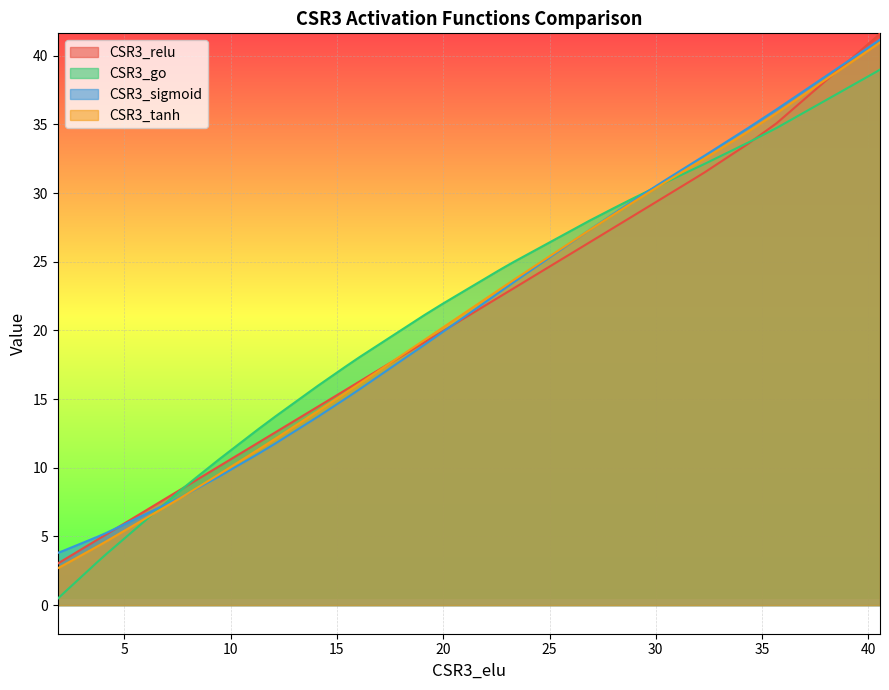

Reading right to left, list all the values displayed in this chart.

CSR3_relu: 41.6	41.4	41.4	35.1	33.7	33.5	31.6	31.5	31.1	29.8	29.4	28.2	27.8	27.7	27.5	26.4	23.1	22.7	22.4	20.0	19.5	19.1	16.3	16.1	16.0	15.7	15.6	14.4	12.6	11.9	10.1	9.0	8.7	8.4	5.1	4.8	4.7	3.3	3.2	3.0
CSR3_go: 39.0	38.9	38.8	34.7	33.7	33.6	32.2	32.1	31.8	30.8	30.5	29.5	29.1	29.1	28.9	28.0	25.0	24.7	24.3	22.0	21.5	21.1	18.1	17.9	17.7	17.4	17.3	16.0	13.8	12.8	10.6	9.2	8.7	8.3	3.7	3.1	3.1	0.9	0.8	0.5
CSR3_sigmoid: 41.2	41.0	41.0	36.1	34.8	34.7	32.8	32.7	32.3	31.0	30.5	29.3	28.8	28.8	28.5	27.3	23.5	23.1	22.7	19.9	19.4	18.9	15.7	15.6	15.4	15.0	15.0	13.7	11.8	11.0	9.4	8.4	8.1	7.8	5.2	5.0	5.0	4.0	3.9	3.8
CSR3_tanh: 41.0	40.8	40.8	35.8	34.5	34.4	32.6	32.5	32.1	30.8	30.4	29.2	28.7	28.7	28.5	27.3	23.7	23.3	22.9	20.2	19.8	19.3	16.2	16.0	15.8	15.5	15.4	14.1	12.1	11.3	9.5	8.4	8.1	7.8	4.6	4.3	4.3	2.9	2.9	2.7